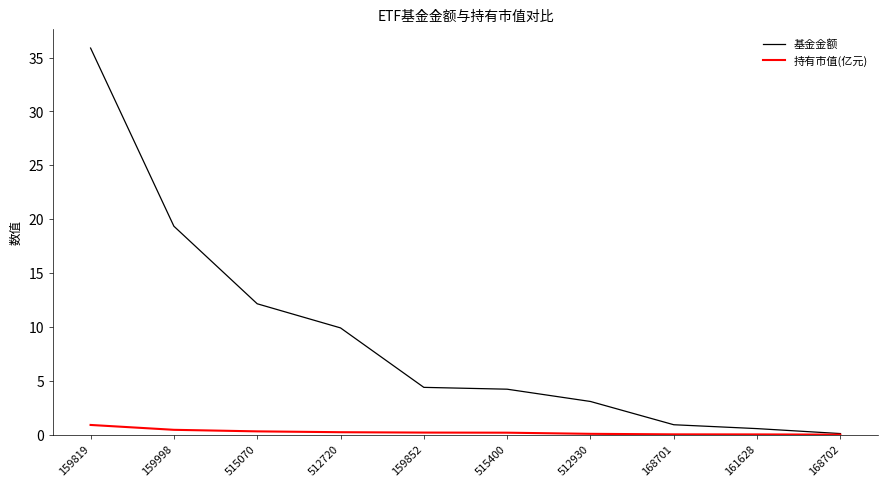

What is the highest value of the 基金金额 series?

35.9